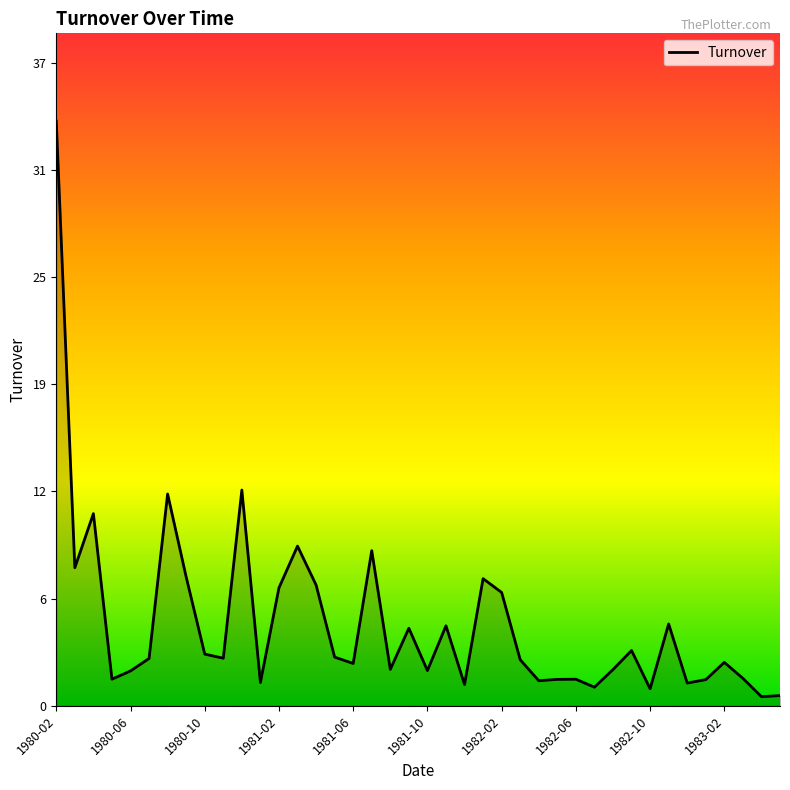

True or false: there are more than 2 points higher than both neighbors.

True